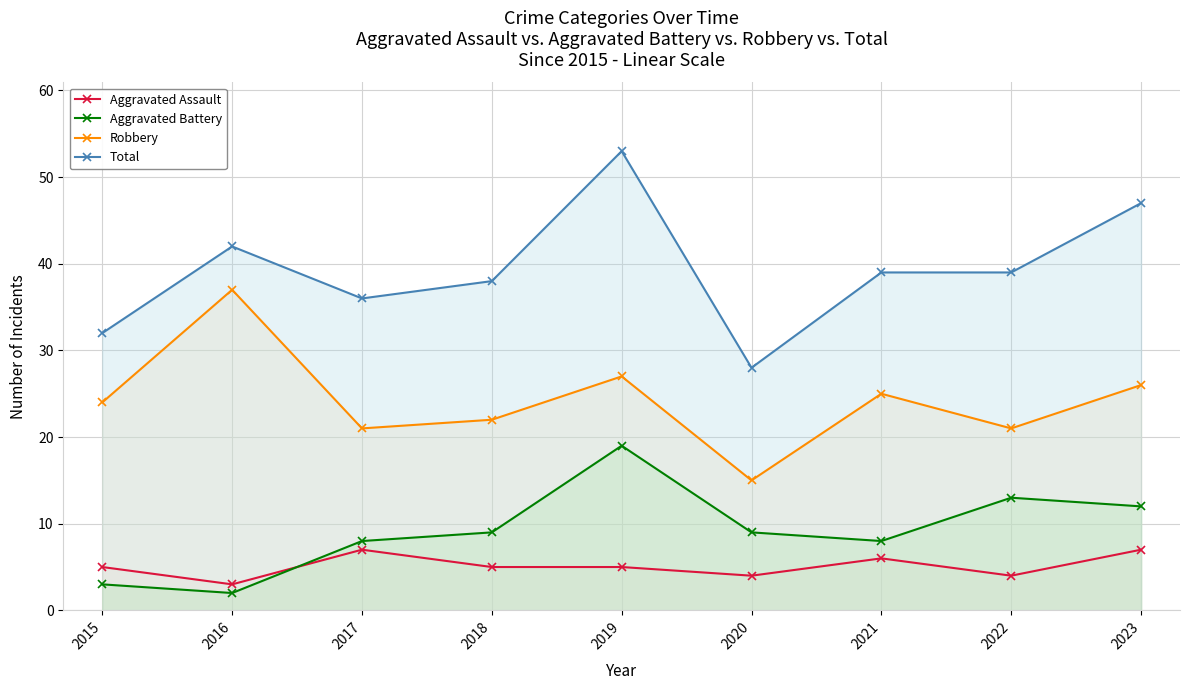

Does the chart have visible grid lines?

Yes